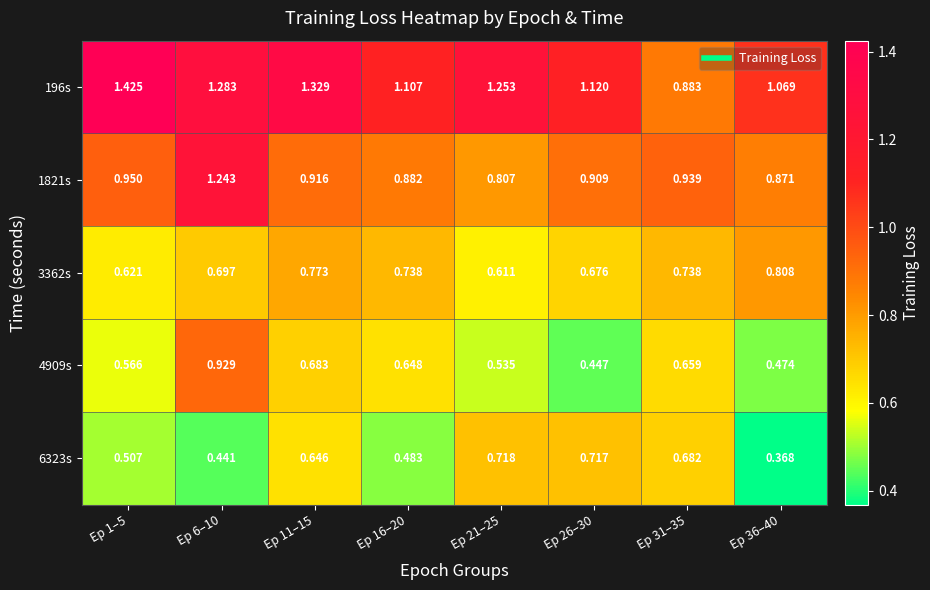

Is the value of 196s at Ep 16–20 greater than the value of 6323s at Ep 6–10?

Yes